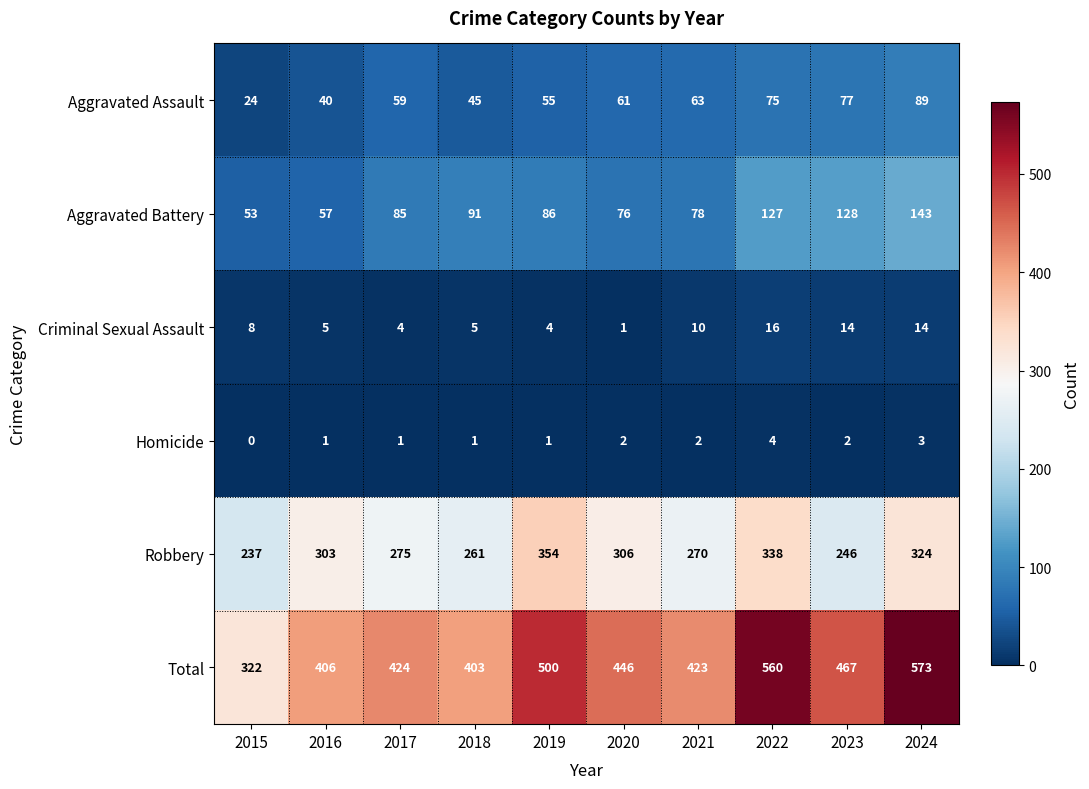

Between 2016 and 2024, which series saw the biggest shift?

Total